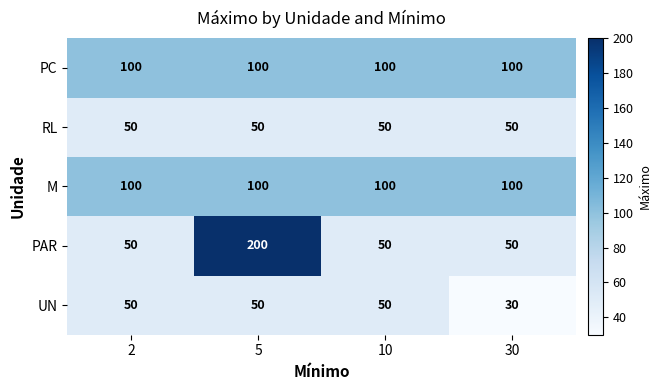

Reading right to left, extract all data points from this chart.

PC: 30=100	10=100	5=100	2=100
RL: 30=50	10=50	5=50	2=50
M: 30=100	10=100	5=100	2=100
PAR: 30=50	10=50	5=200	2=50
UN: 30=30	10=50	5=50	2=50